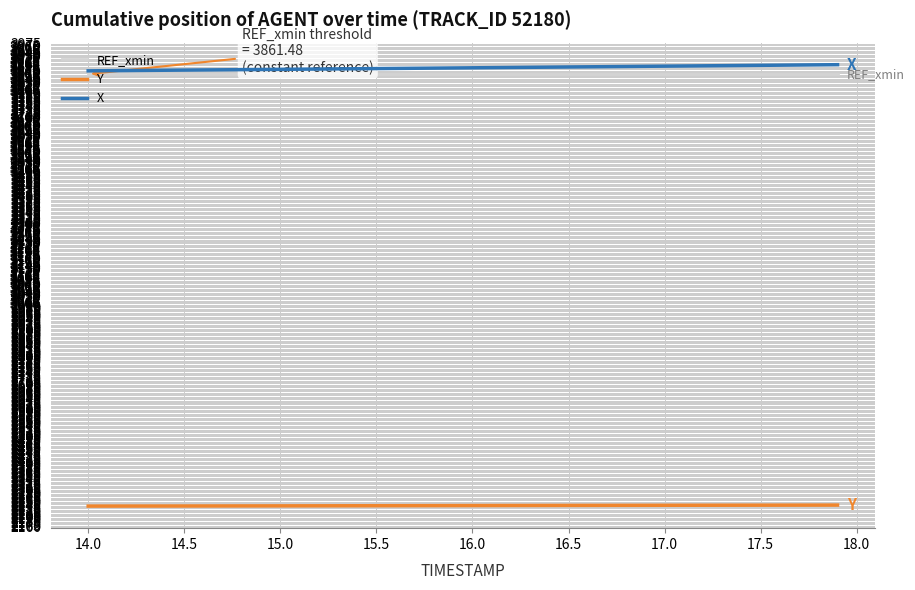

True or false: Y and X intersect in this chart.

False